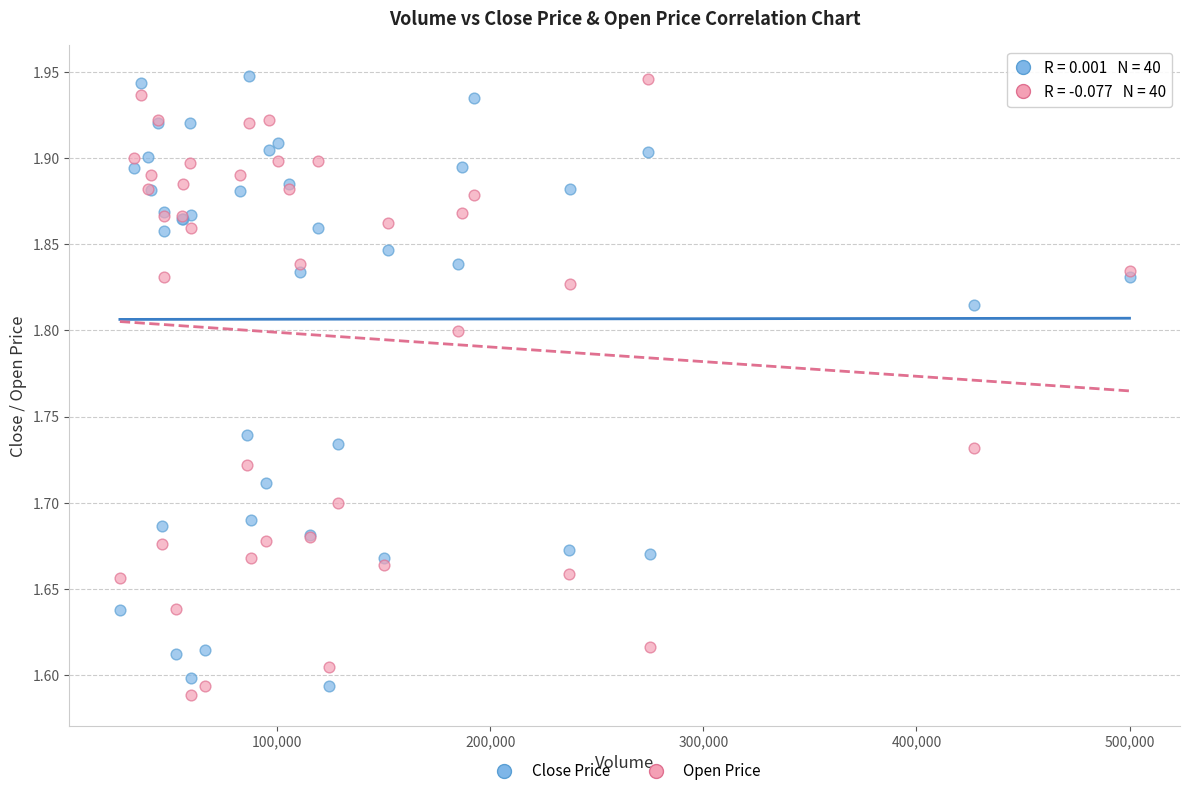

What are all the series names shown in the legend?

Close Price, Open Price